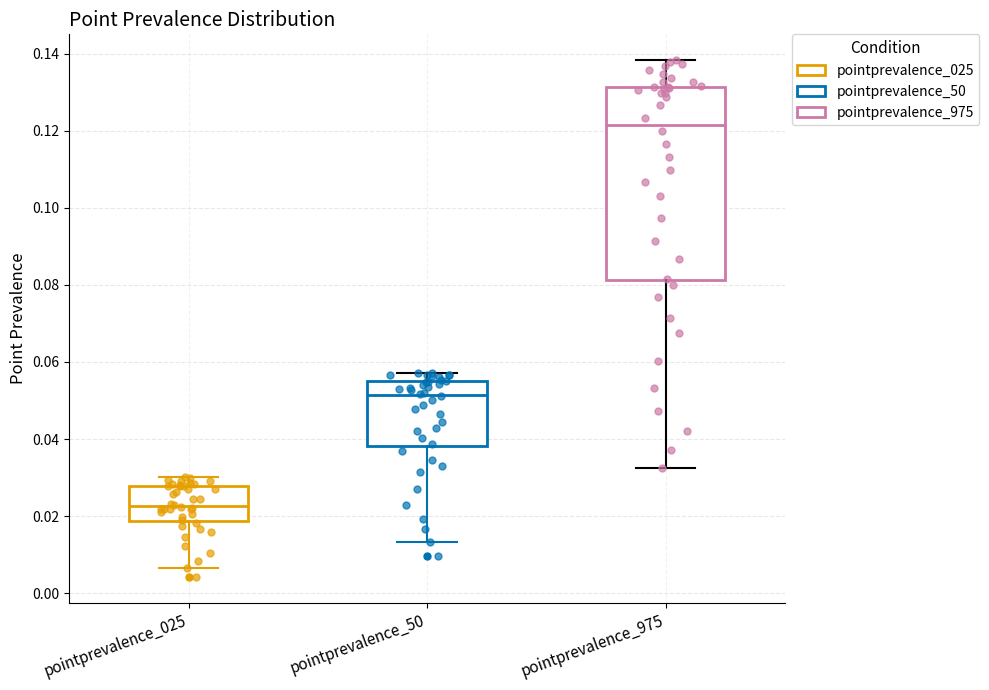

Which box's median line is the lowest?

pointprevalence_025